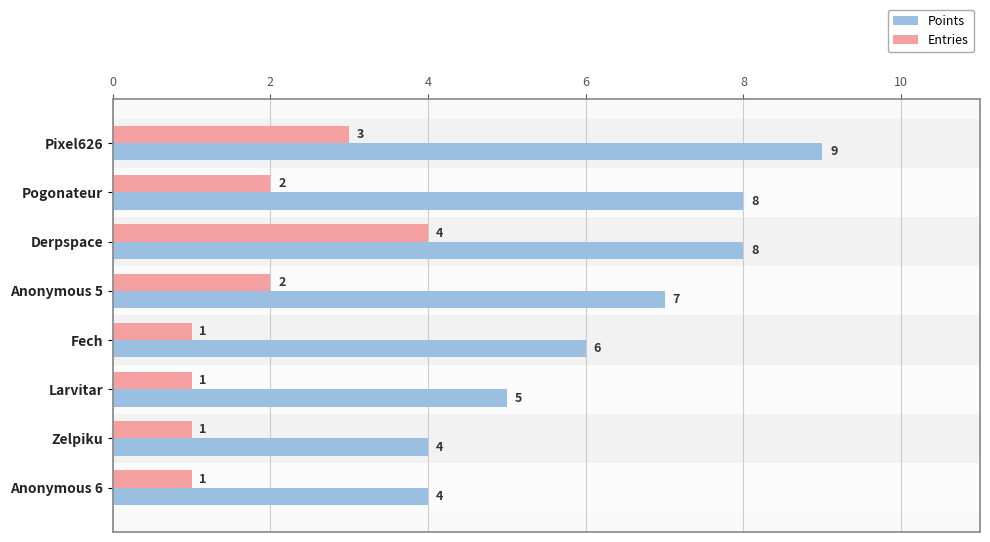

What is the approximate value of Entries at Pixel626?

3